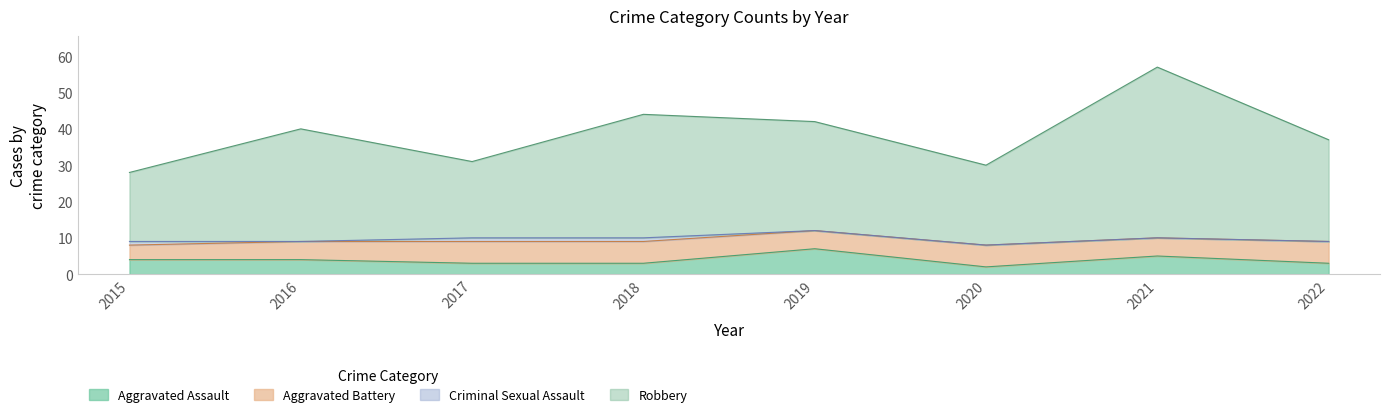

What is the difference between the Robbery values at 2018 and 2016?

4